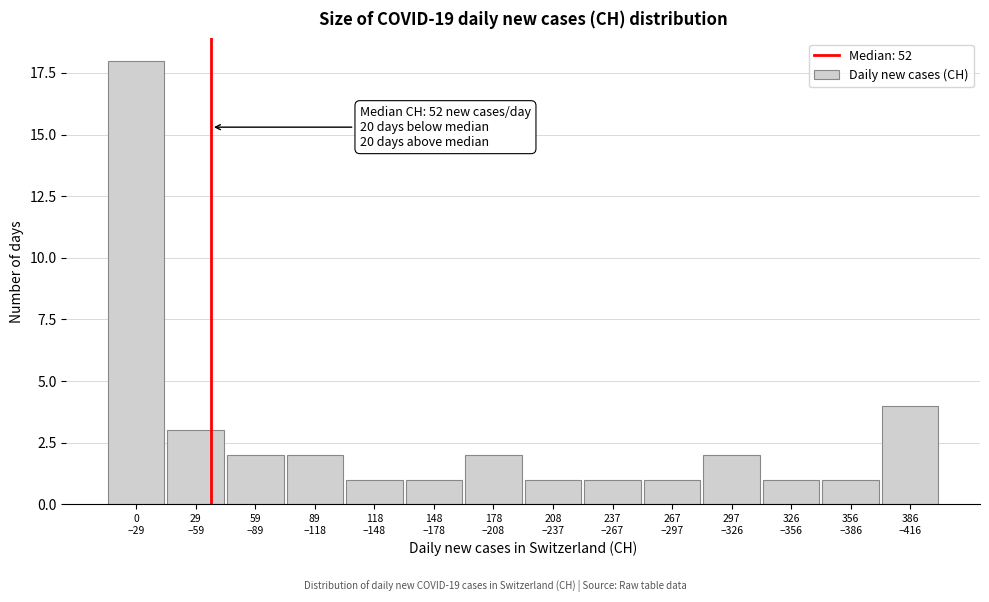

Reading right to left, what are all the values shown in this chart?

4	1	1	2	1	1	1	2	1	1	2	2	3	18